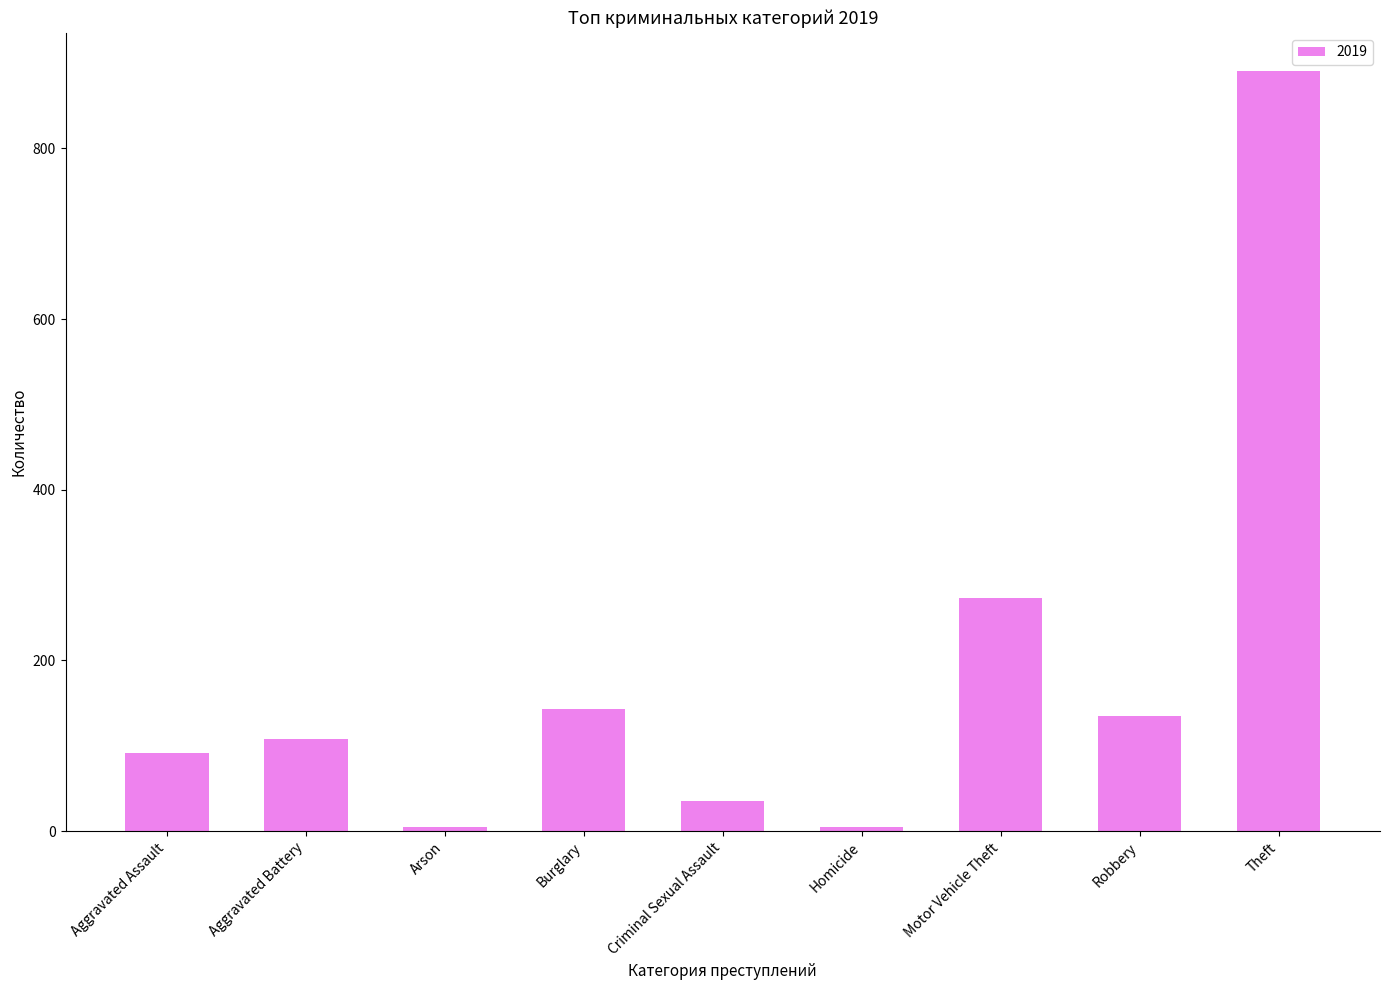

Reading left to right, transcribe all the data shown in this chart.

Aggravated Assault=92	Aggravated Battery=108	Arson=5	Burglary=143	Criminal Sexual Assault=35	Homicide=5	Motor Vehicle Theft=273	Robbery=135	Theft=891